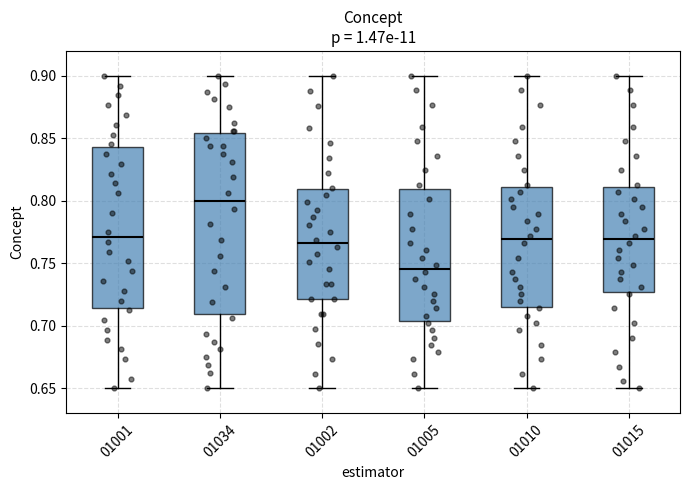

Reading left to right, read every box against the y-axis: the position of its median line, the range the box covers, and the ends of its whiskers. The values are not printed on the chart, so give them approximately, as read against the axis.

01001: median 0.770, box 0.715 to 0.845, whiskers 0.650 to 0.900
01034: median 0.800, box 0.710 to 0.855, whiskers 0.650 to 0.900
01002: median 0.765, box 0.720 to 0.810, whiskers 0.650 to 0.900
01005: median 0.745, box 0.705 to 0.810, whiskers 0.650 to 0.900
01010: median 0.770, box 0.715 to 0.810, whiskers 0.650 to 0.900
01015: median 0.770, box 0.725 to 0.810, whiskers 0.650 to 0.900